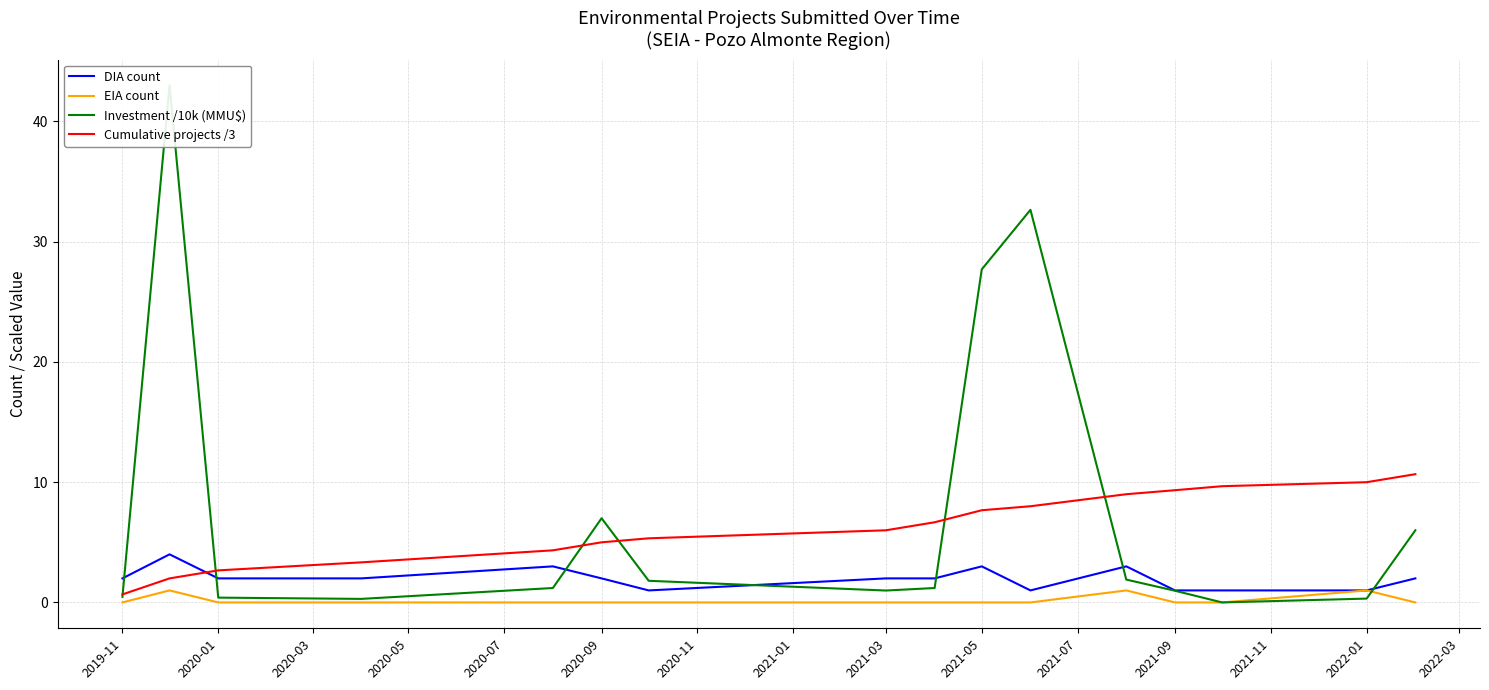

How many values in the Cumulative projects /3 series are below 6?

7